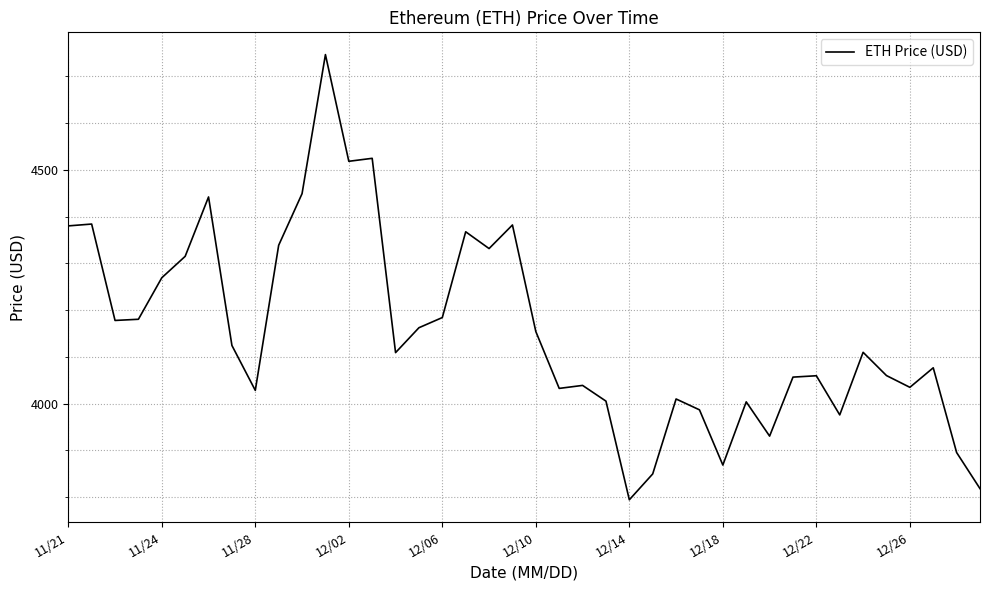

What is the difference between the maximum and minimum values?

952.1